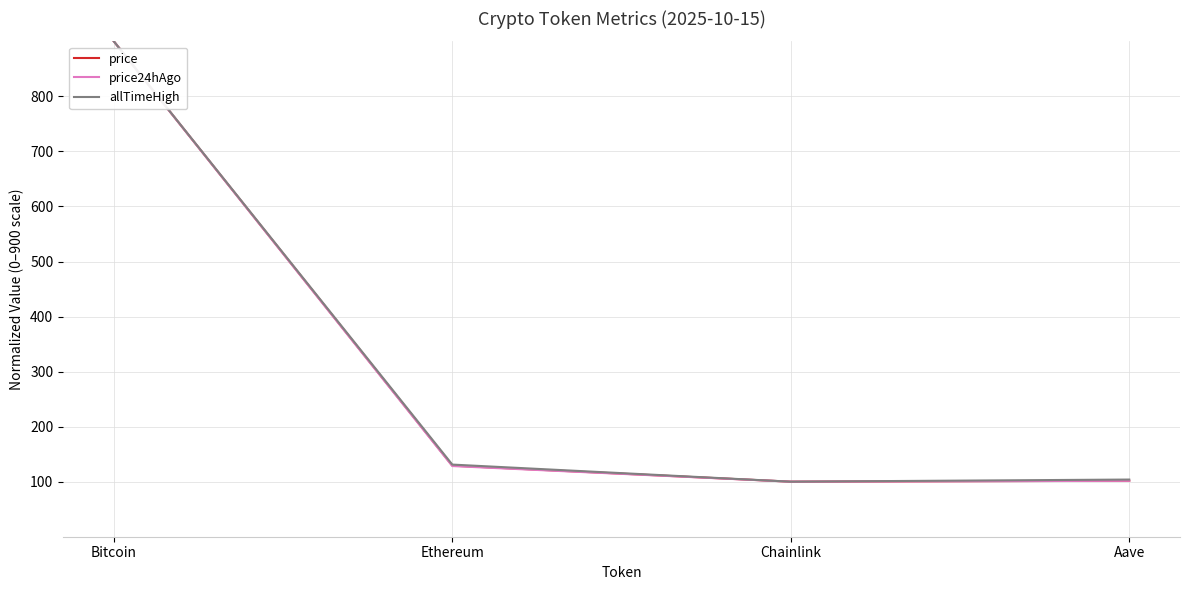

What is the maximum value for price24hAgo?

900.0